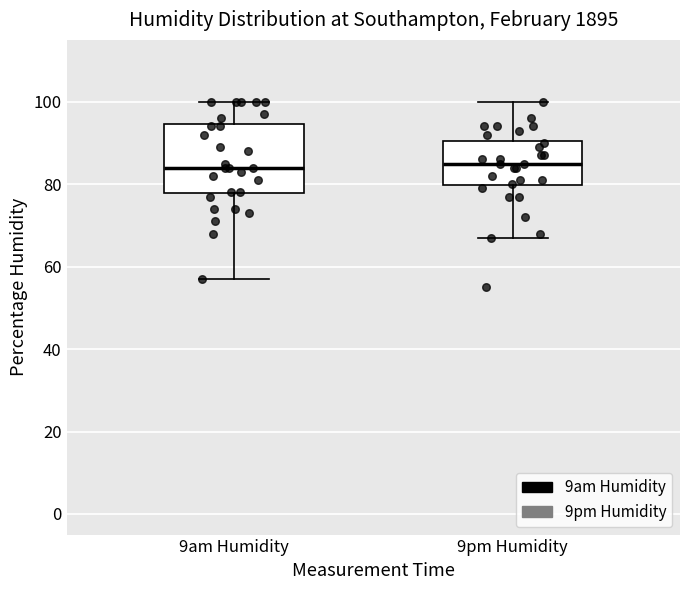

Where does the upper whisker of the box for 9pm Humidity end on the y-axis? The values are not printed on the chart, so give them approximately, as read against the axis.

100